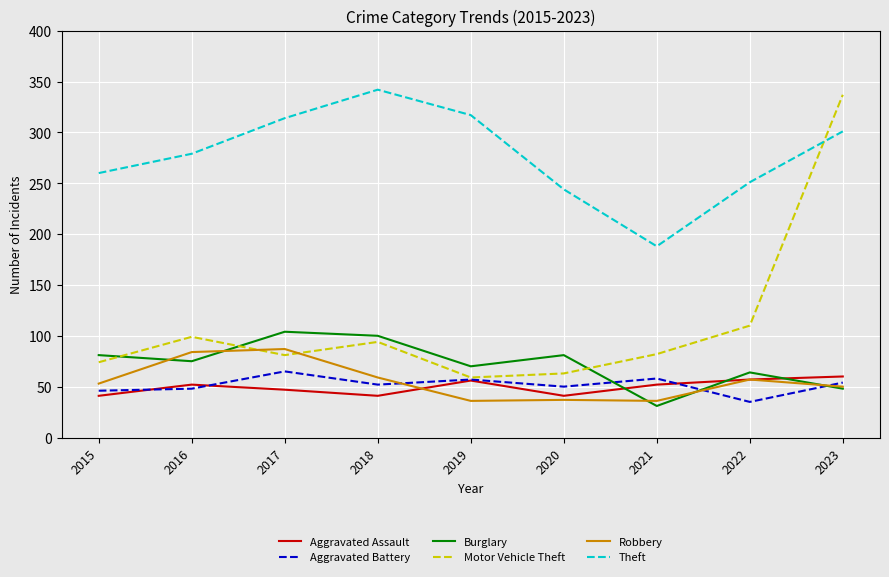

Where is the first local minimum for Aggravated Assault?

2018